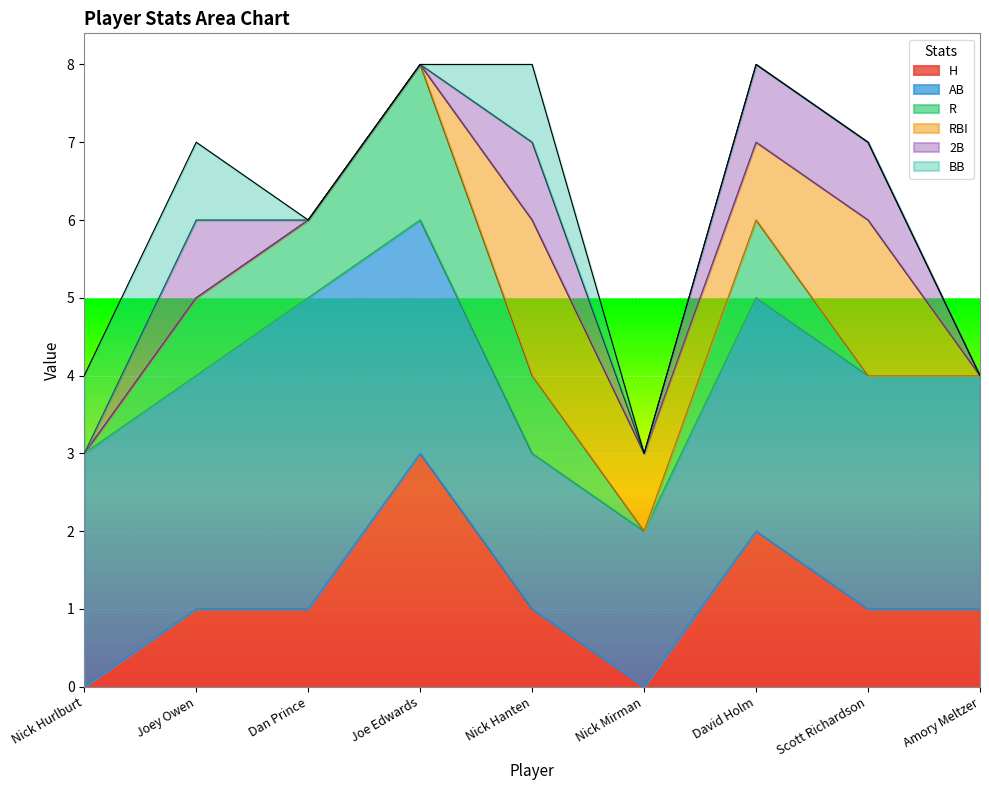

What is the total value across all series at Dan Prince?

6